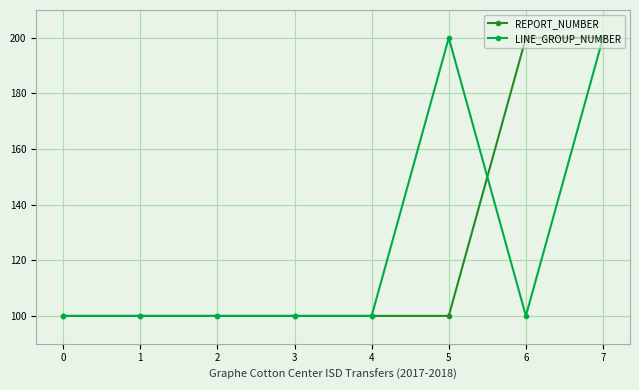

Which series changed the most between 2 and 5?

LINE_GROUP_NUMBER